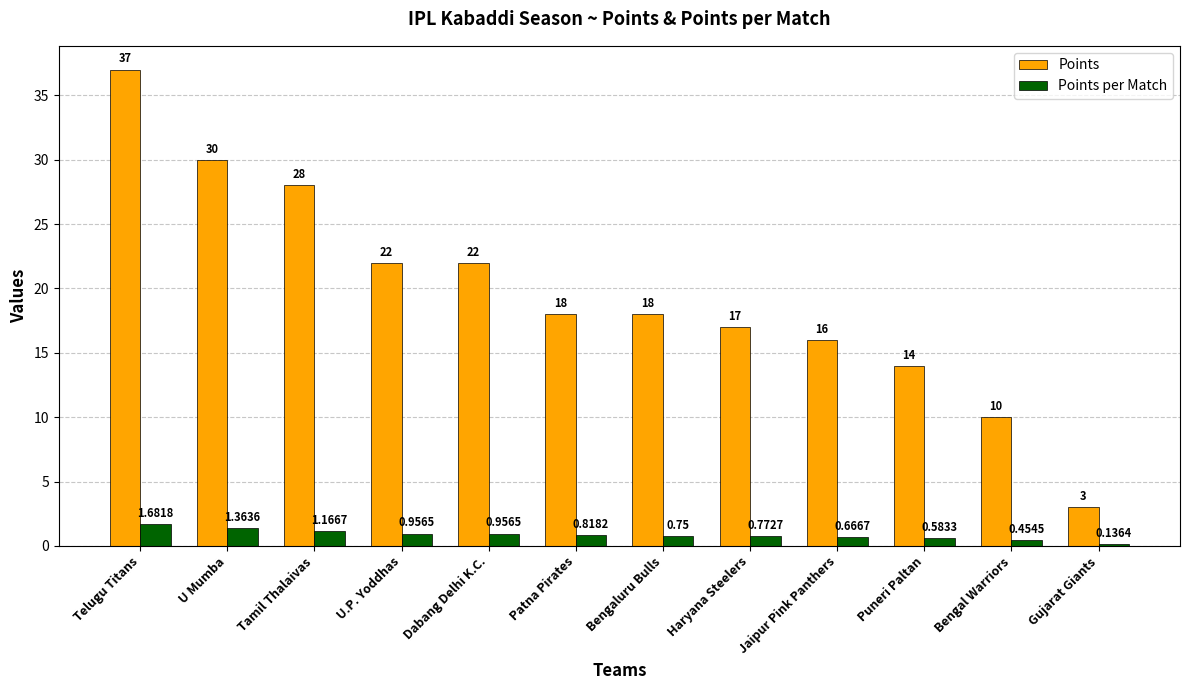

How many groups of bars are there?

12